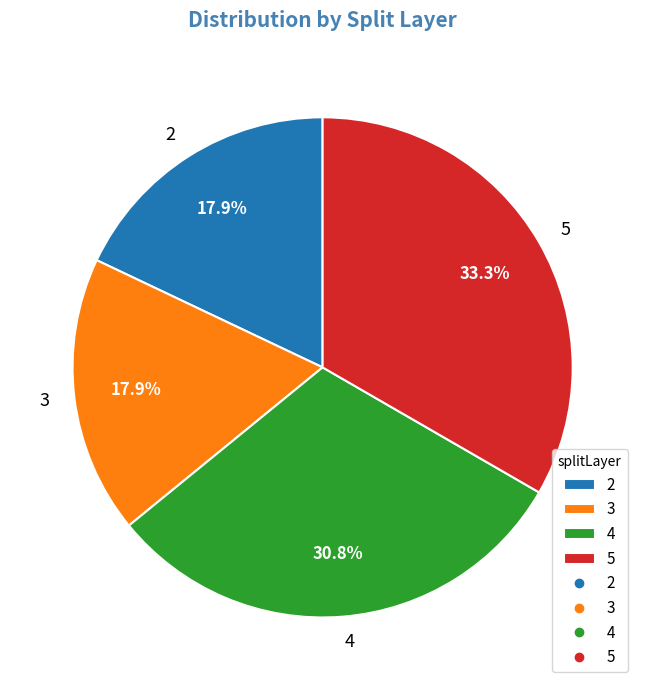

Is there any slice that represents more than half of the pie?

No